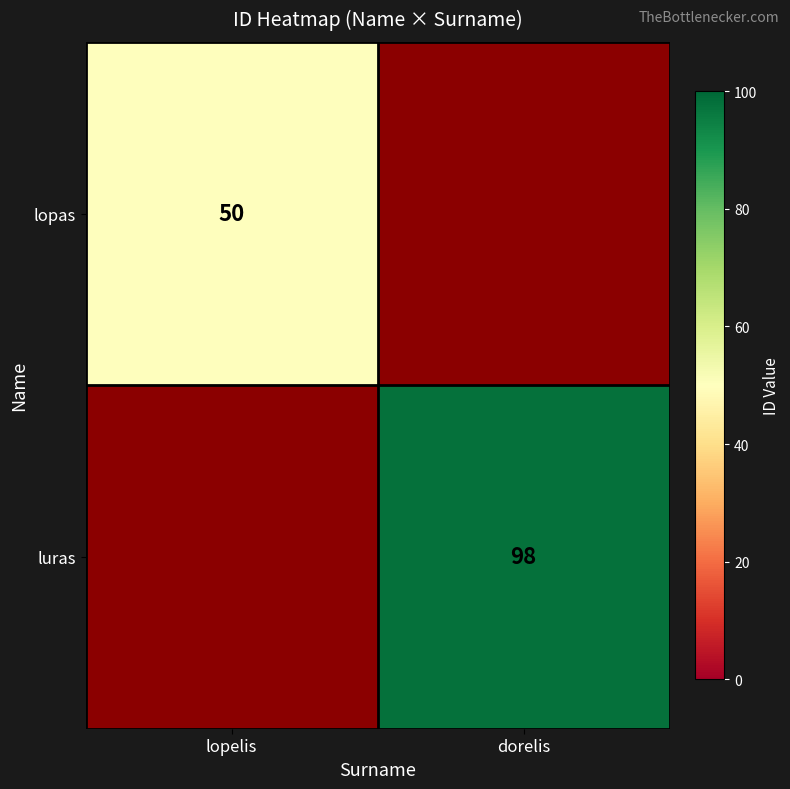

Is it true that luras equals 38 at dorelis?

False